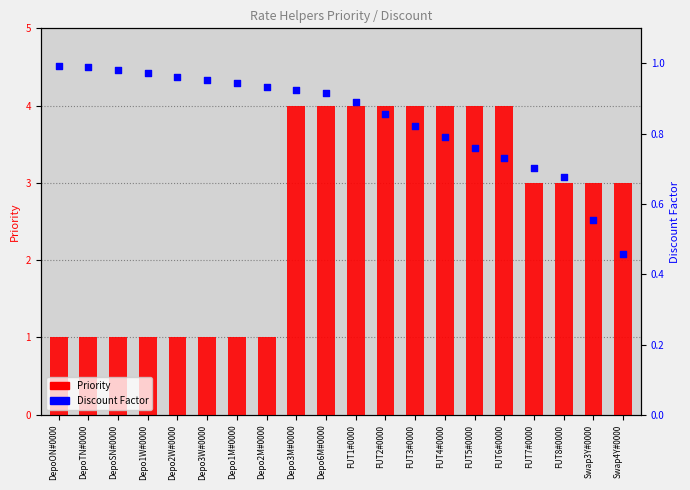

Which series contains the highest Y value?

Priority